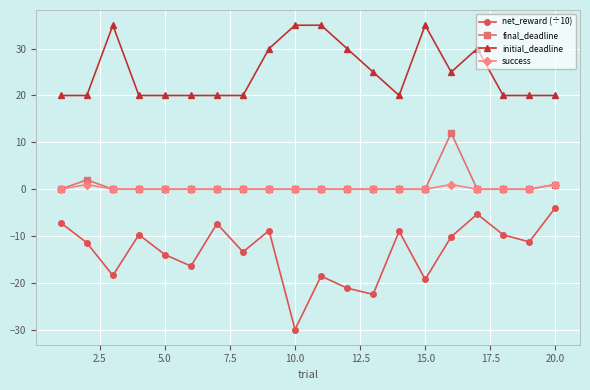

Which series has the largest total across all categories?

initial_deadline